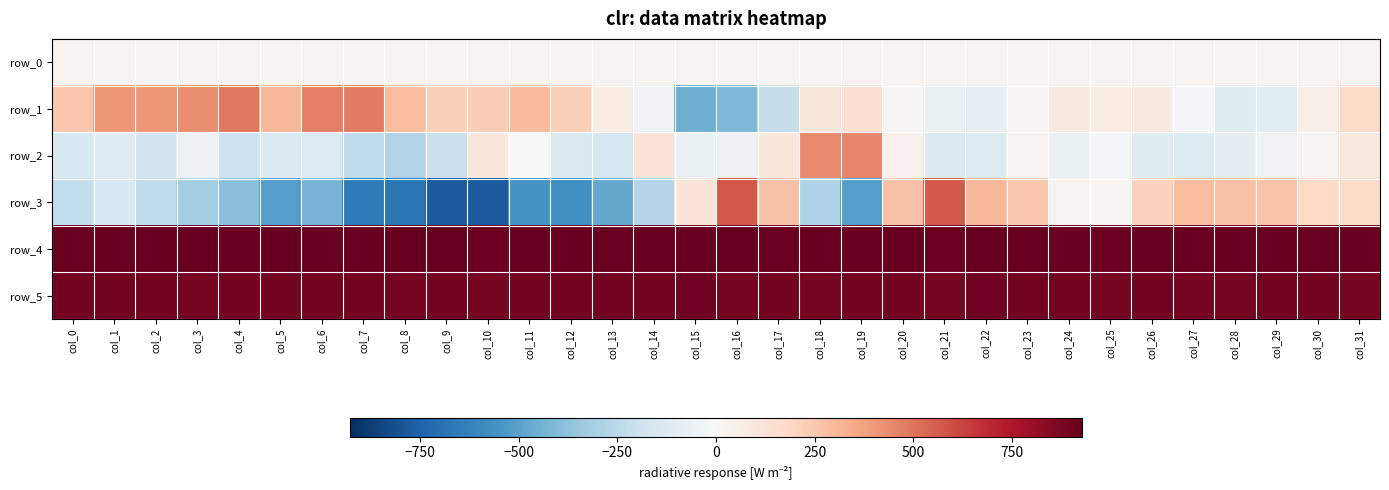

At how many categories does at least one series exceed 893?

32